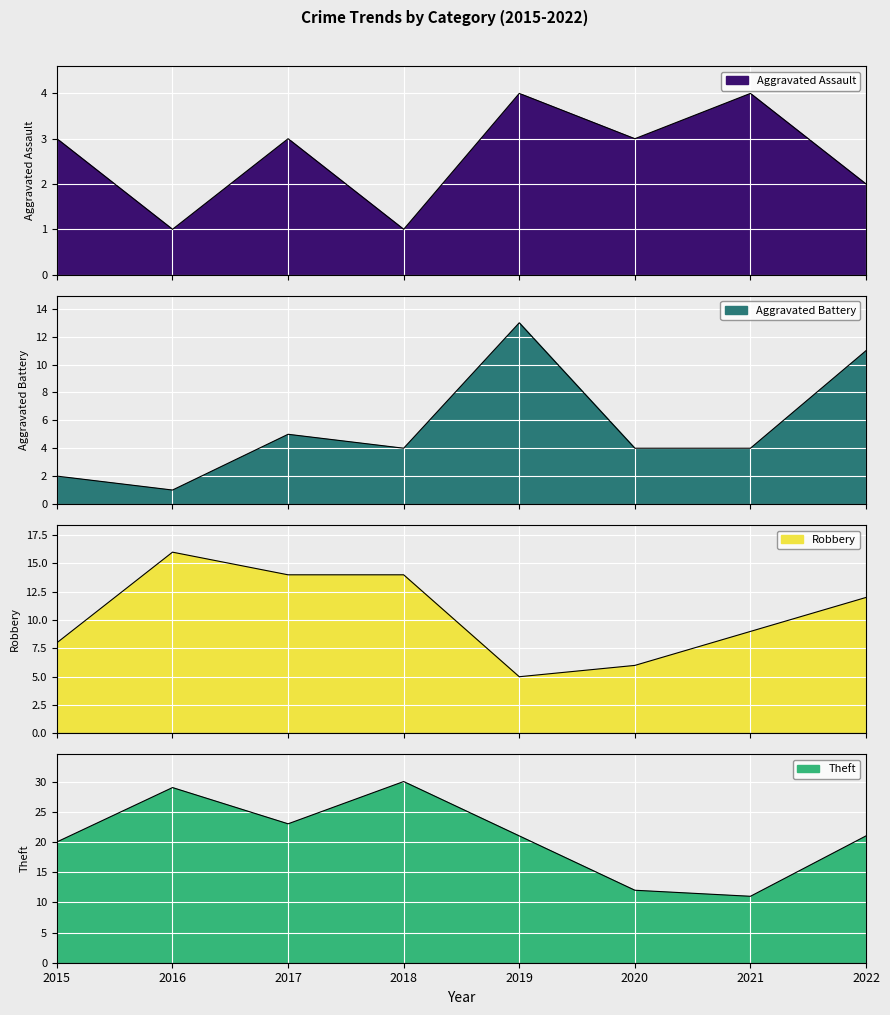

What is the difference between the Aggravated Battery values at 2021 and 2015?

2